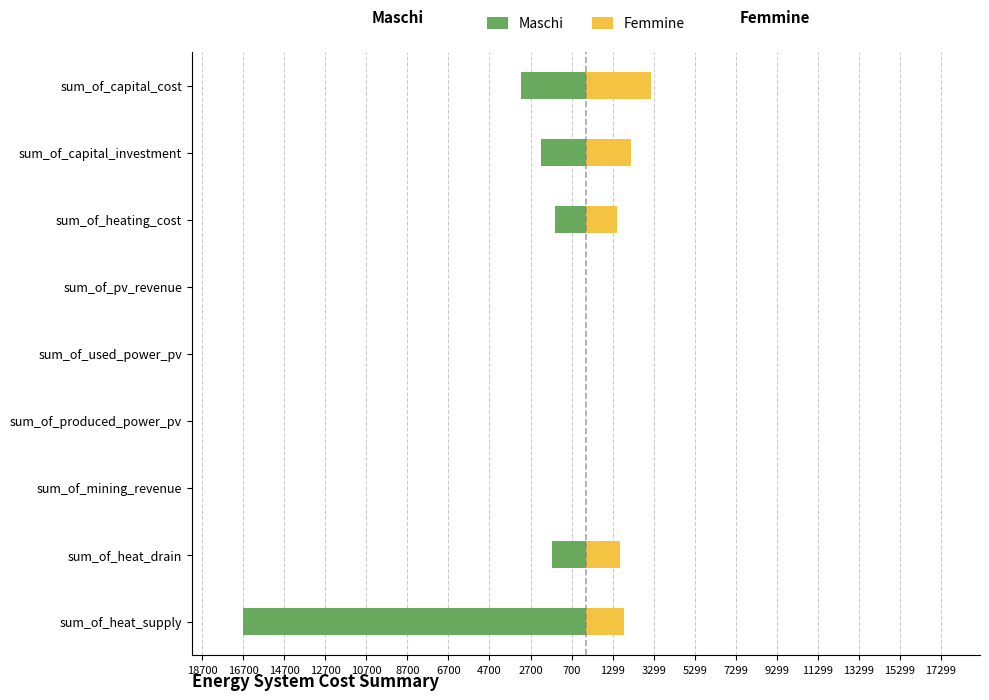

The value of Femmine at sum_of_used_power_pv is 0.0. True or false?

True